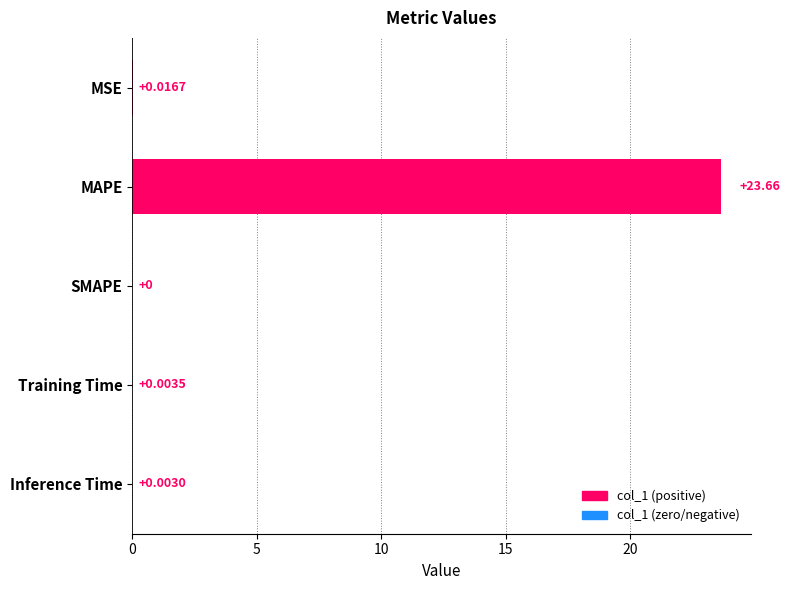

Which label corresponds to the largest value in the chart?

MAPE